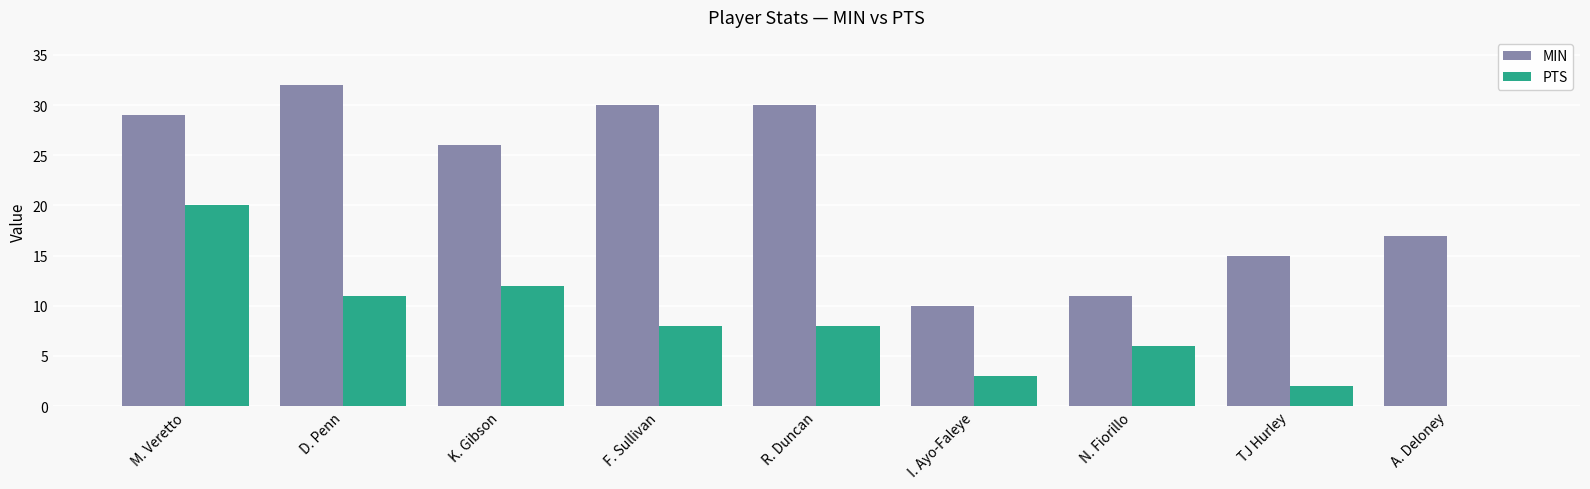

At which label does MIN first exceed 26?

M. Veretto